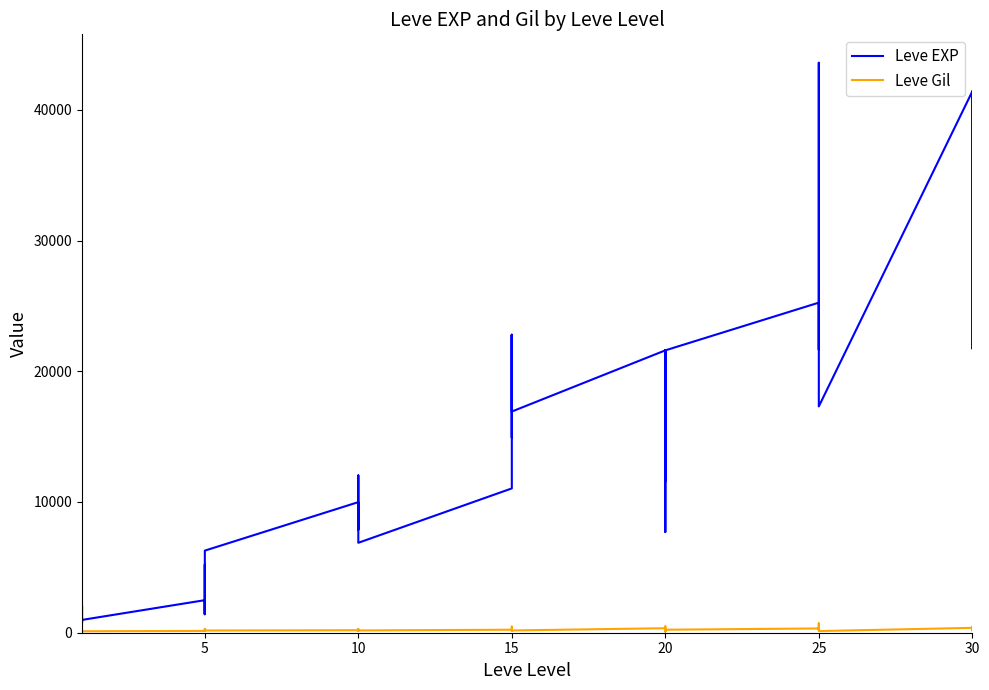

Reading left to right, what are all the values shown in this chart?

Leve EXP: 800	2040	1330	1330	800	980	2490	1420	5220	1420	3600	6280	9990	8930	12030	7880	8930	6880	11040	22790	14920	22790	16920	16920	21600	11560	17120	21600	7710	21600	25250	21650	26160	36390	43600	17310	41410	41410	21740	41410
Leve Gil: 113	114	114	115	112	112	139	169	293	140	170	169	191	169	230	168	284	175	230	468	172	234	170	174	344	101	485	281	101	230	326	229	203	379	715	126	372	296	175	440